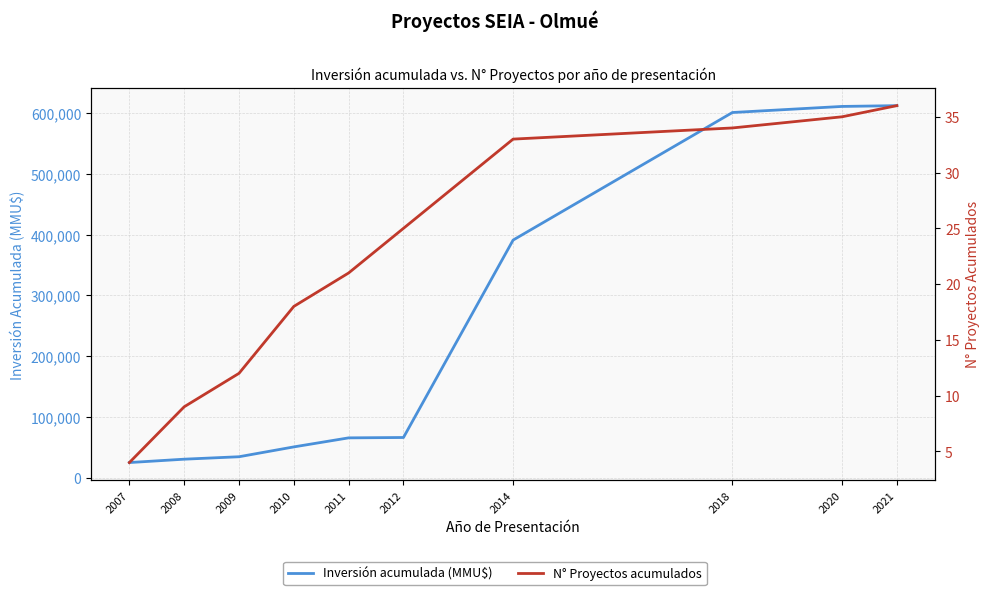

What is the difference between the maximum and minimum values in the Inversión acumulada (MMU$) series?

587555